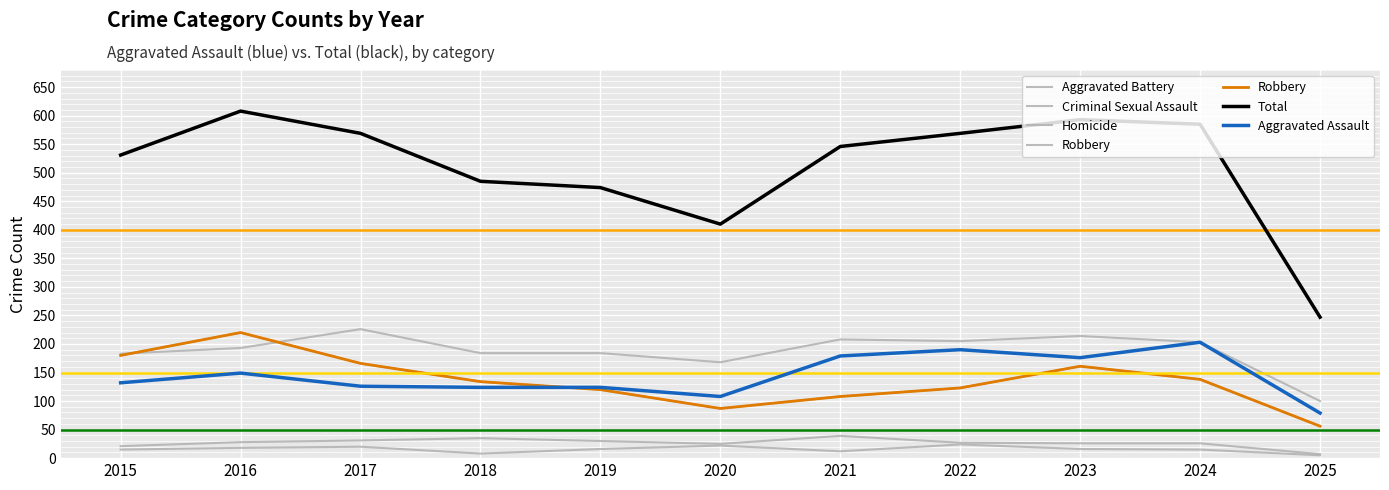

Where does the Total series first go above 546?

2016